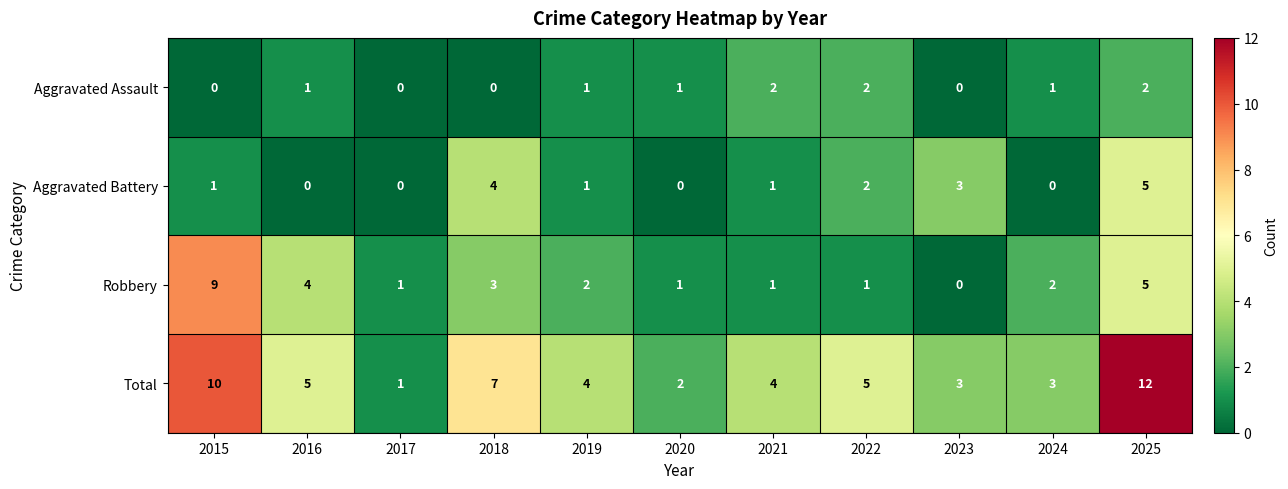

The value of Aggravated Assault at 2019 is 0. True or false?

False